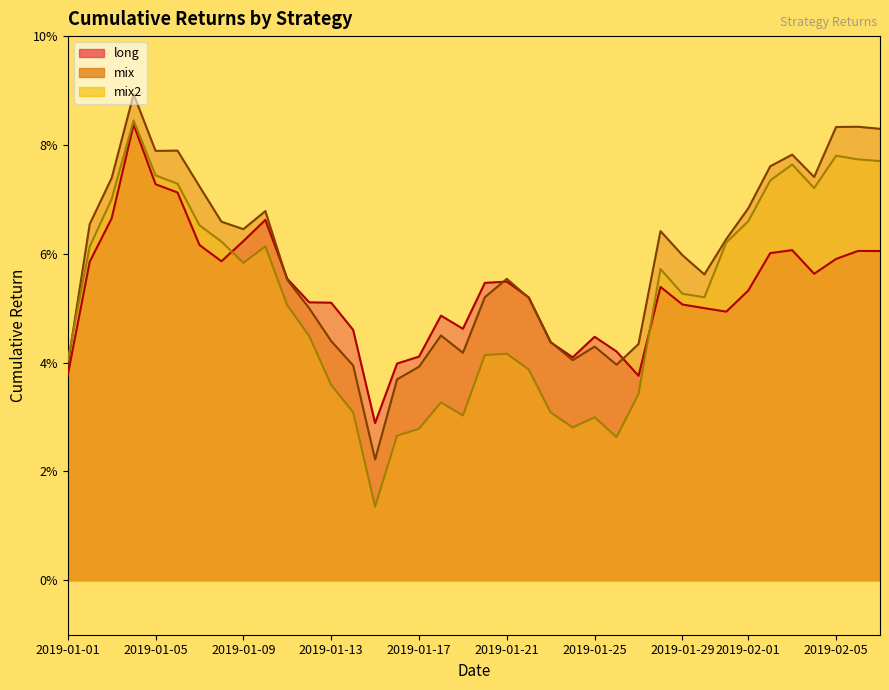

Reading left to right, extract all data points from this chart.

long: 0.0	0.1	0.1	0.1	0.1	0.1	0.1	0.1	0.1	0.1	0.1	0.1	0.1	0.0	0.0	0.0	0.0	0.0	0.0	0.1	0.1	0.1	0.0	0.0	0.0	0.0	0.0	0.1	0.1	0.1	0.0	0.1	0.1	0.1	0.1	0.1	0.1	0.1
mix: 0.0	0.1	0.1	0.1	0.1	0.1	0.1	0.1	0.1	0.1	0.1	0.0	0.0	0.0	0.0	0.0	0.0	0.0	0.0	0.1	0.1	0.1	0.0	0.0	0.0	0.0	0.0	0.1	0.1	0.1	0.1	0.1	0.1	0.1	0.1	0.1	0.1	0.1
mix2: 0.0	0.1	0.1	0.1	0.1	0.1	0.1	0.1	0.1	0.1	0.1	0.0	0.0	0.0	0.0	0.0	0.0	0.0	0.0	0.0	0.0	0.0	0.0	0.0	0.0	0.0	0.0	0.1	0.1	0.1	0.1	0.1	0.1	0.1	0.1	0.1	0.1	0.1